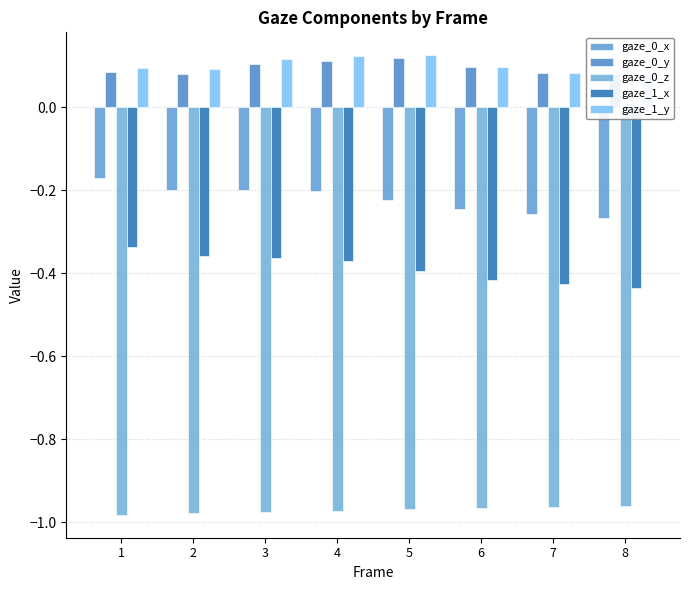

Which label corresponds to the smallest value in the chart?

1